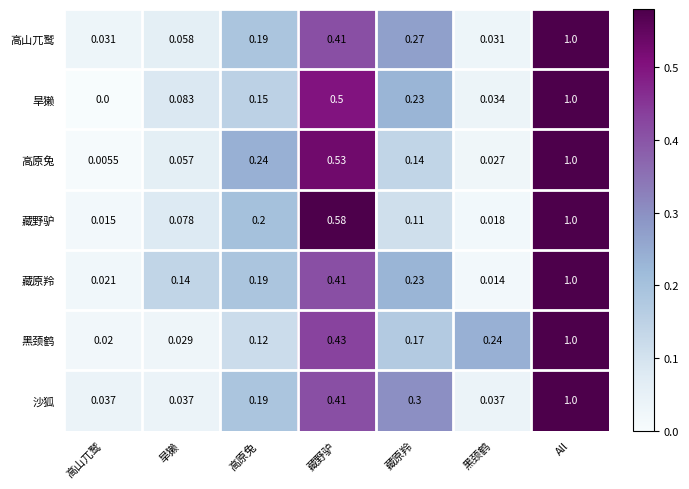

Count the number of data series in this chart.

7